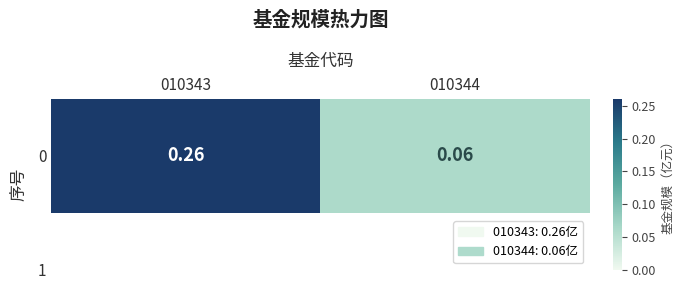

Reading left to right, transcribe all the data shown in this chart.

0.3	0.1